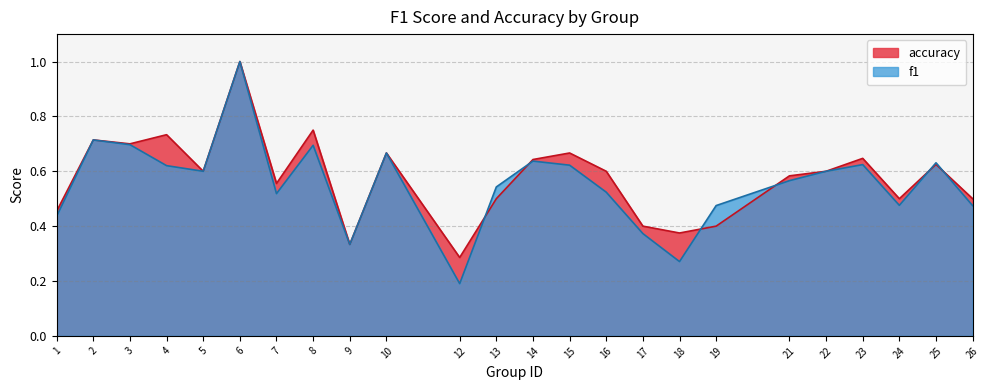

What is the difference between the maximum and minimum values in the f1 series?

0.8